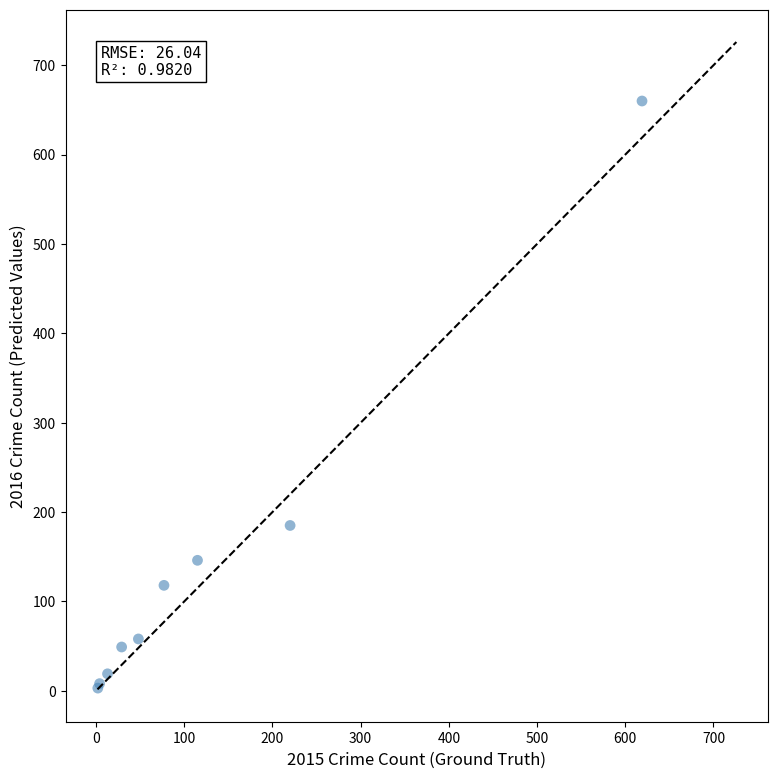

What Y value in the scatter plot is closest to 331?

185